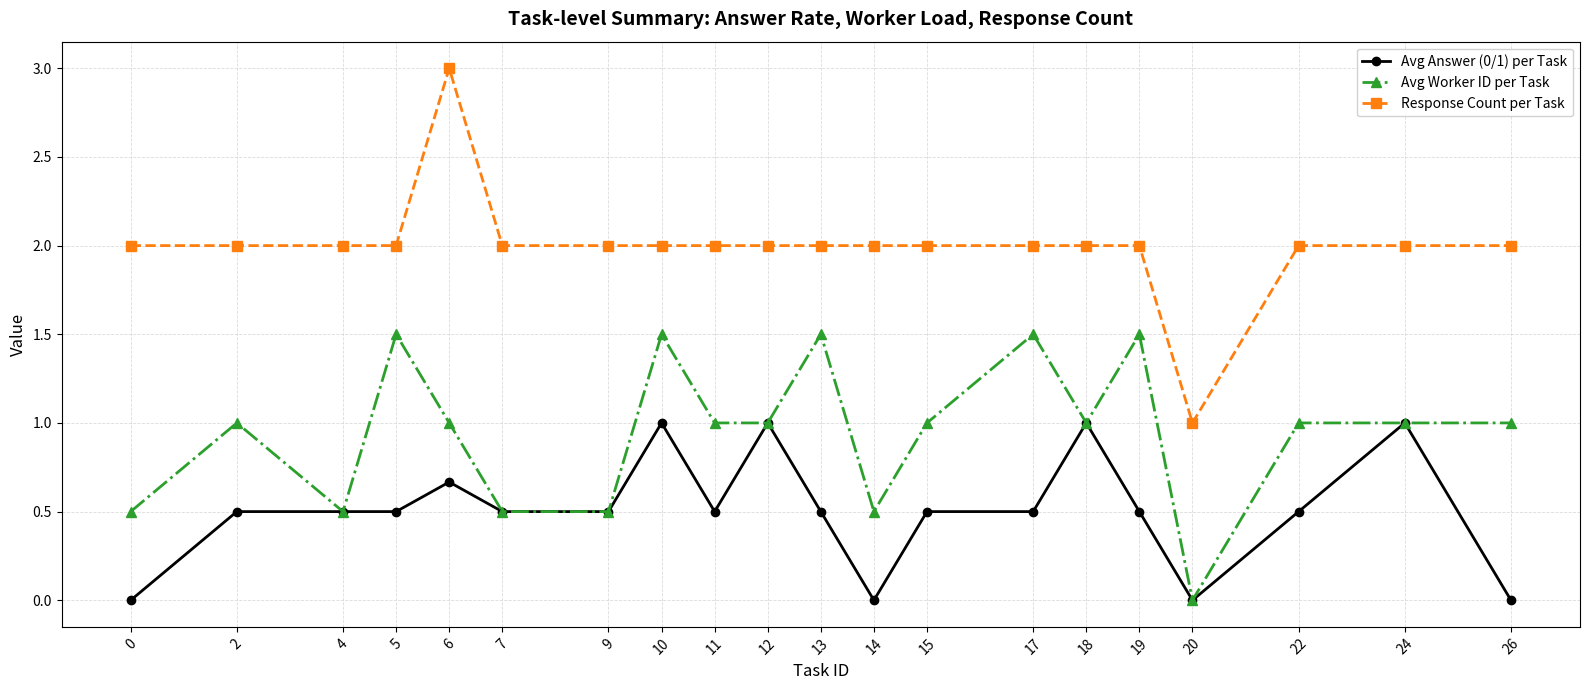

True or false: Response Count per Task and Avg Worker ID per Task intersect in this chart.

False